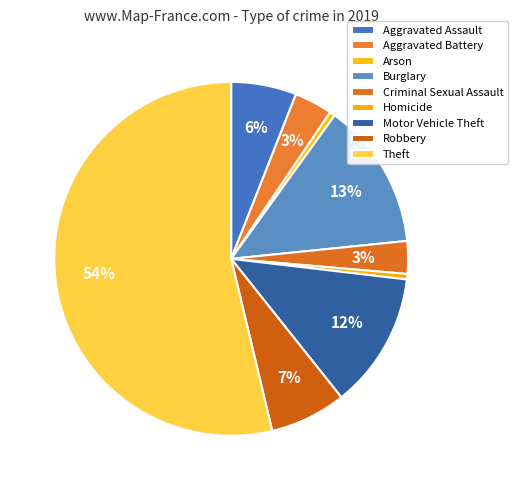

How many segments does this pie chart have?

9